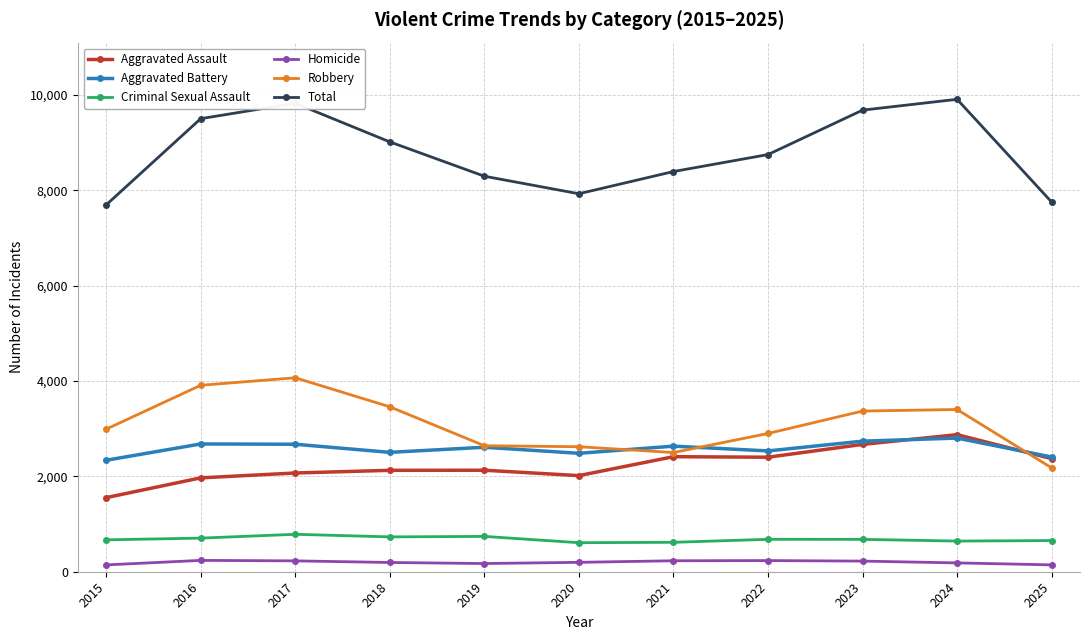

Which series has the largest range (max minus min)?

Total